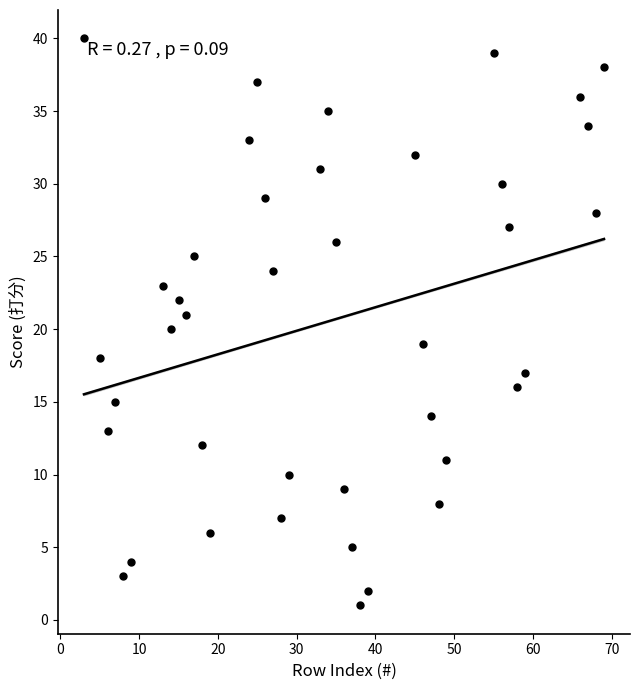

What is the range of Y values (max minus min)?

39